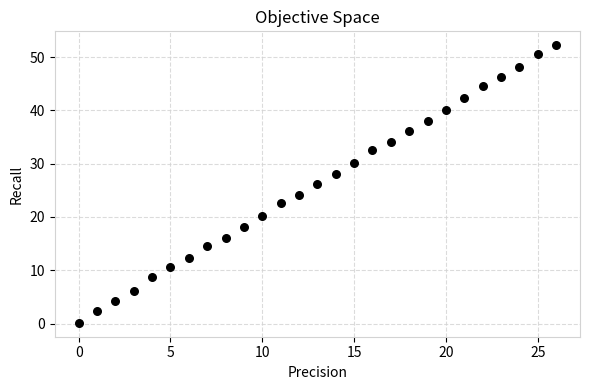

What is the range of Y values (max minus min)?

52.1